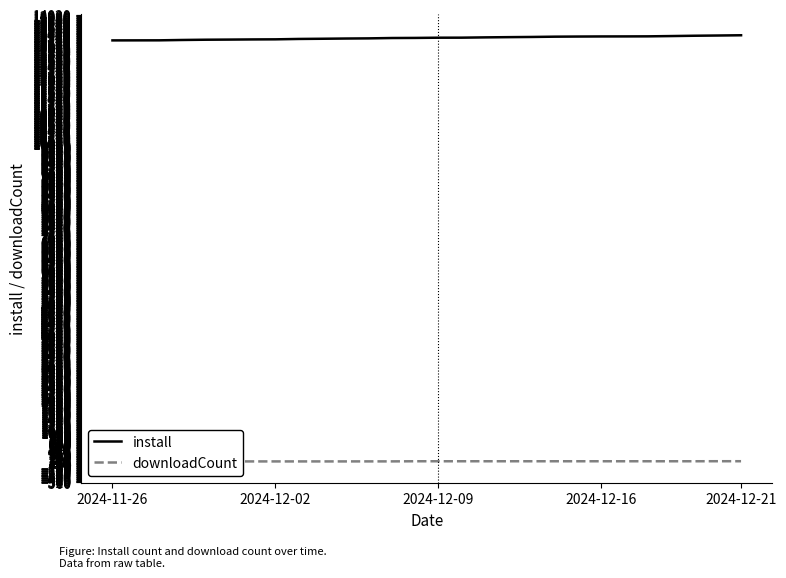

What are all the series names shown in the legend?

install, downloadCount